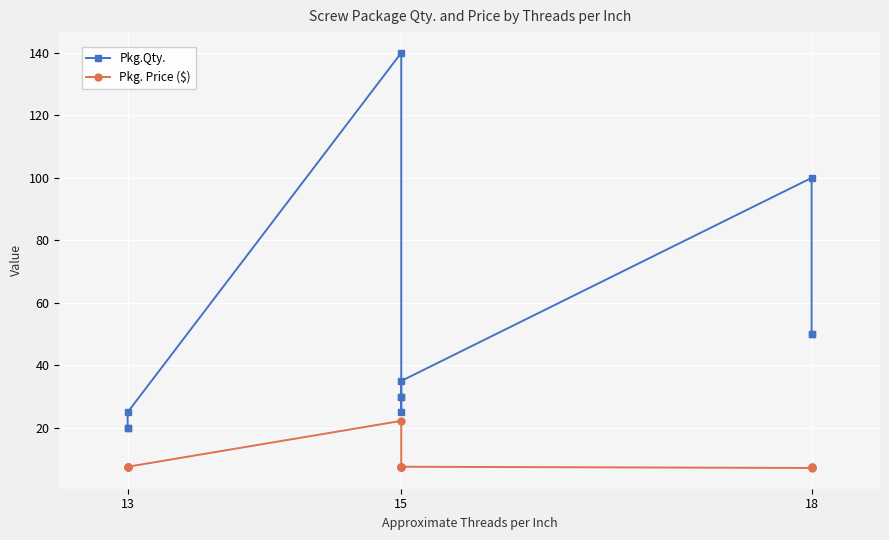

What is the difference between the maximum and minimum values in the Pkg.Qty. series?

120.0